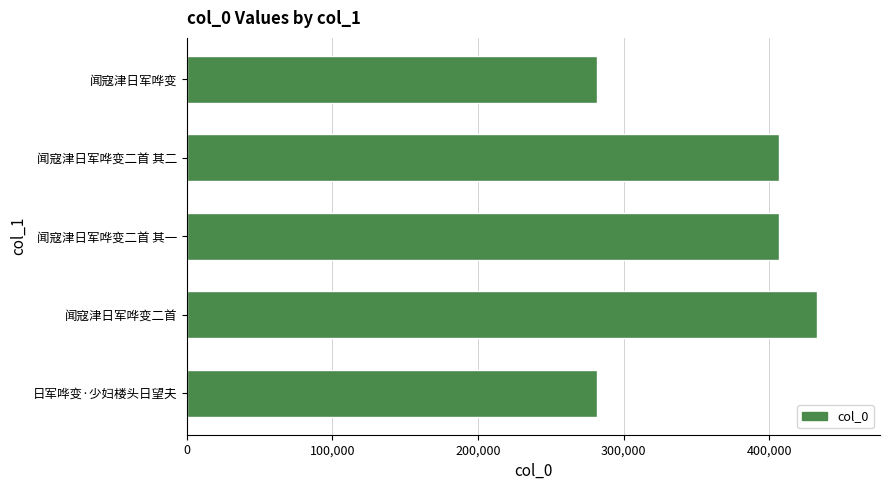

Read the value at 闻寇津日军哗变.

281613